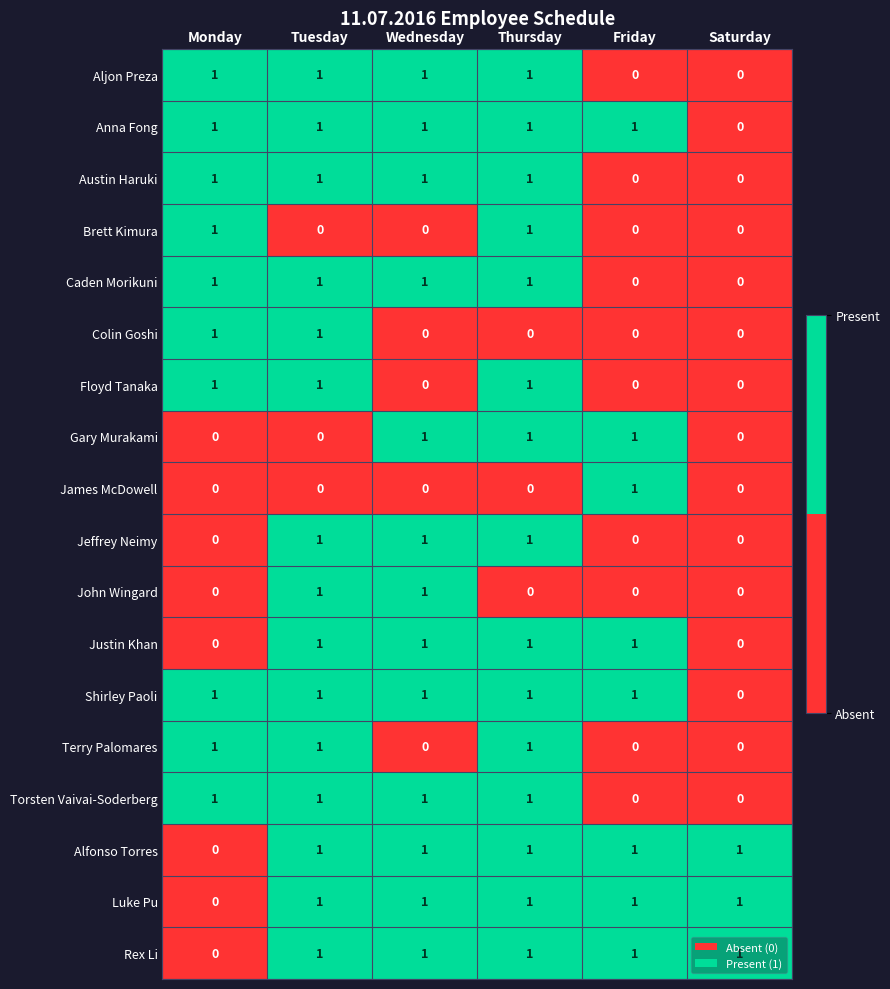

Is it true that Rex Li equals 1 at Thursday?

True